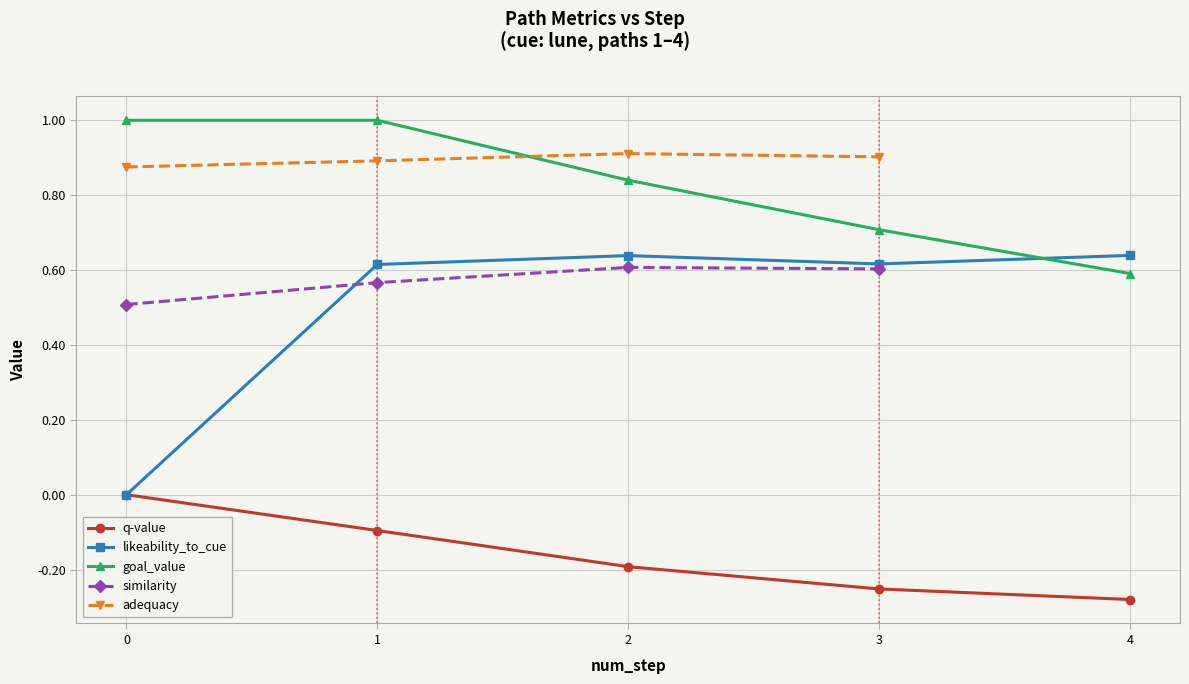

The likeability_to_cue series shows 0.3 at 1. True or false?

False